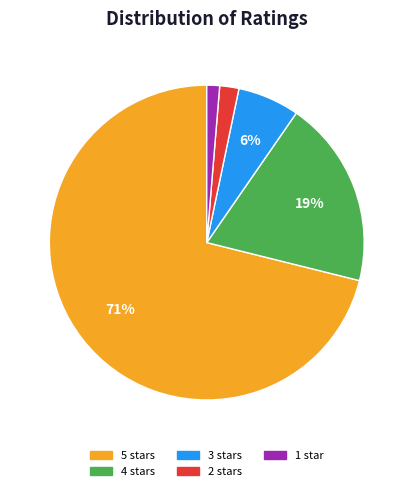

To the nearest percent, what is the average slice percentage?

20%